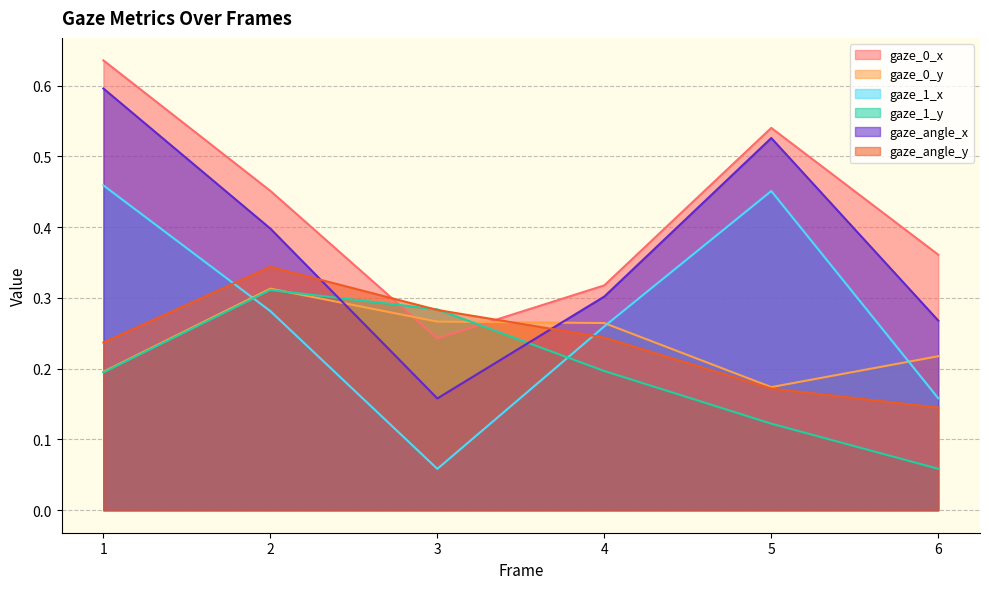

How many distinct data groups are displayed?

6